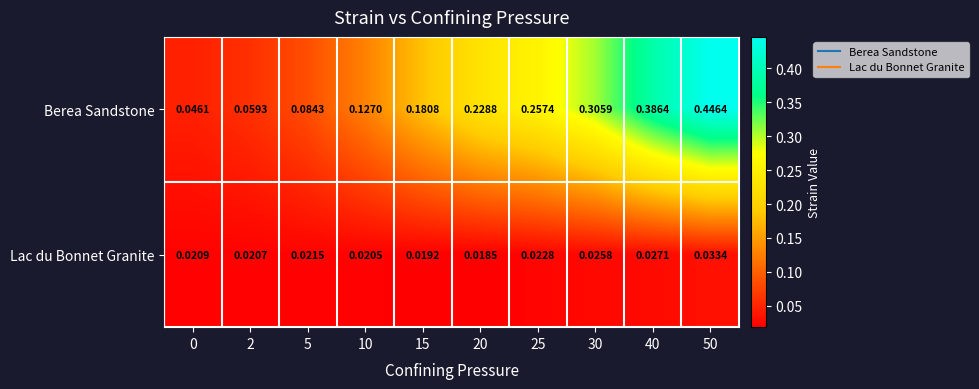

List the series in order of their overall mean, highest first.

Berea Sandstone, Lac du Bonnet Granite